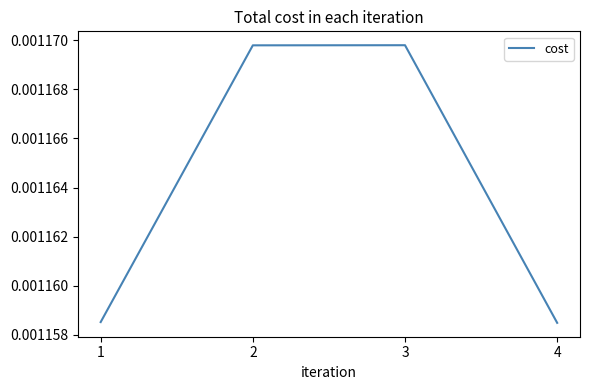

How many values are between 0 and 1?

4